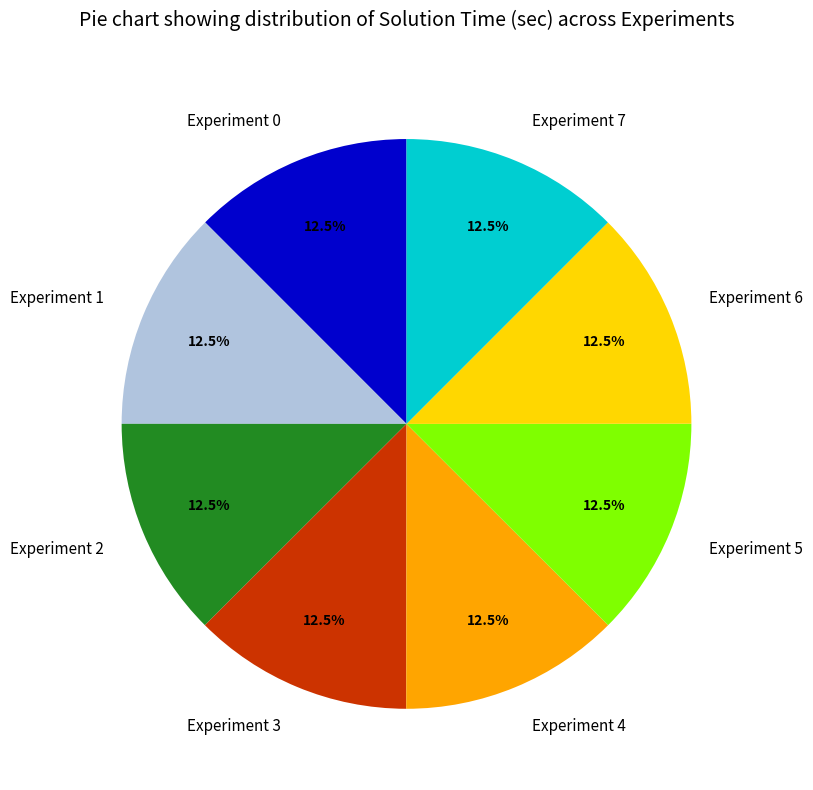

Does Experiment 6 represent more than half of the total?

No